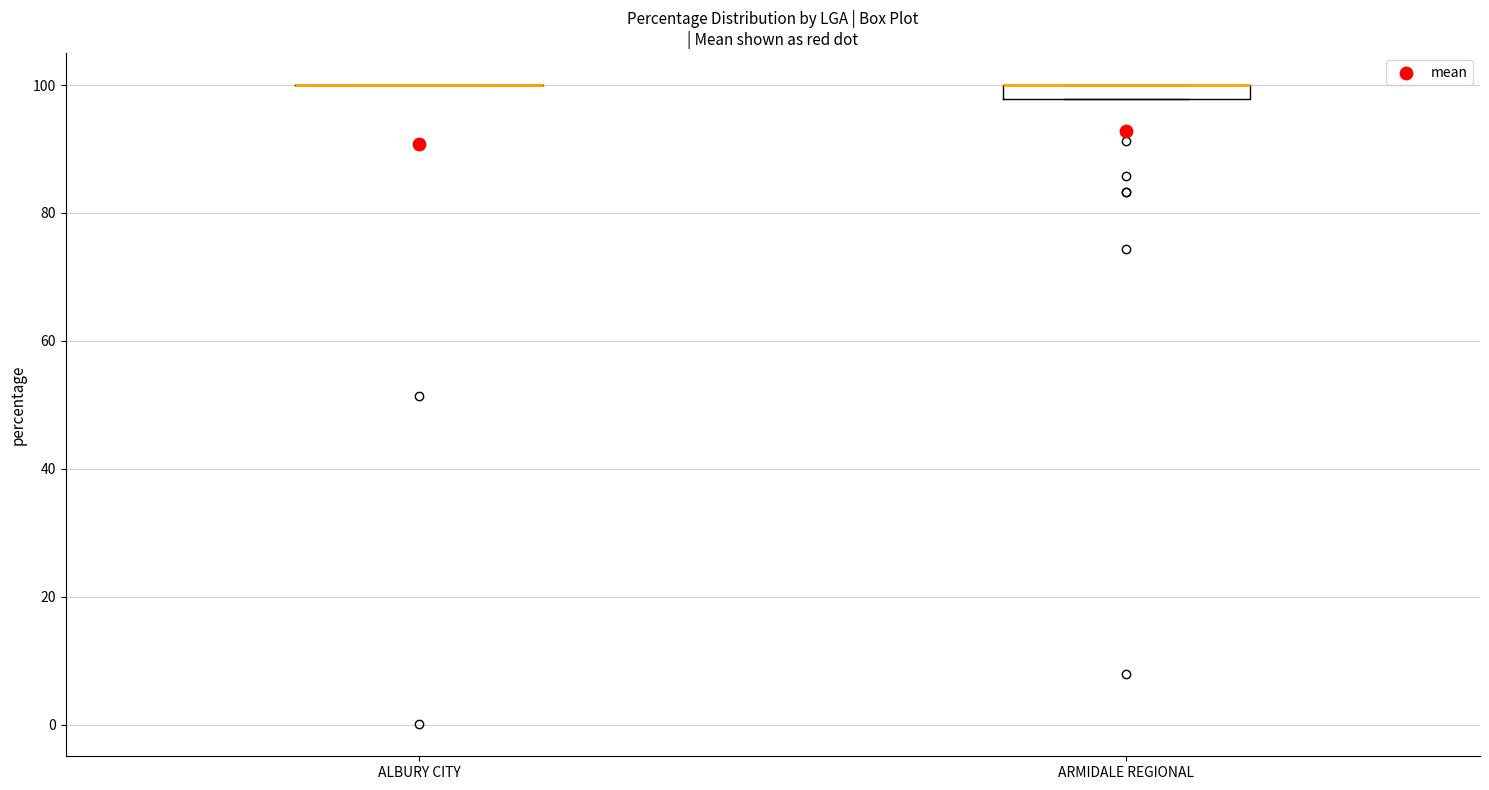

Comparing the boxes themselves (not the whiskers), which one is the tallest?

ARMIDALE REGIONAL